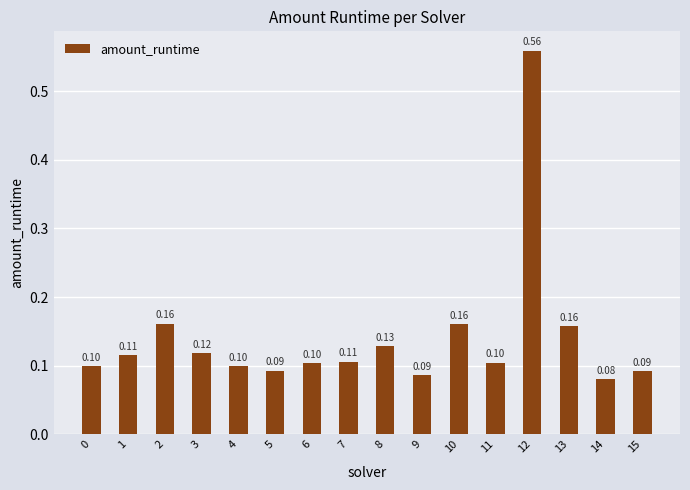

Between 7 and 13, which is larger?

13